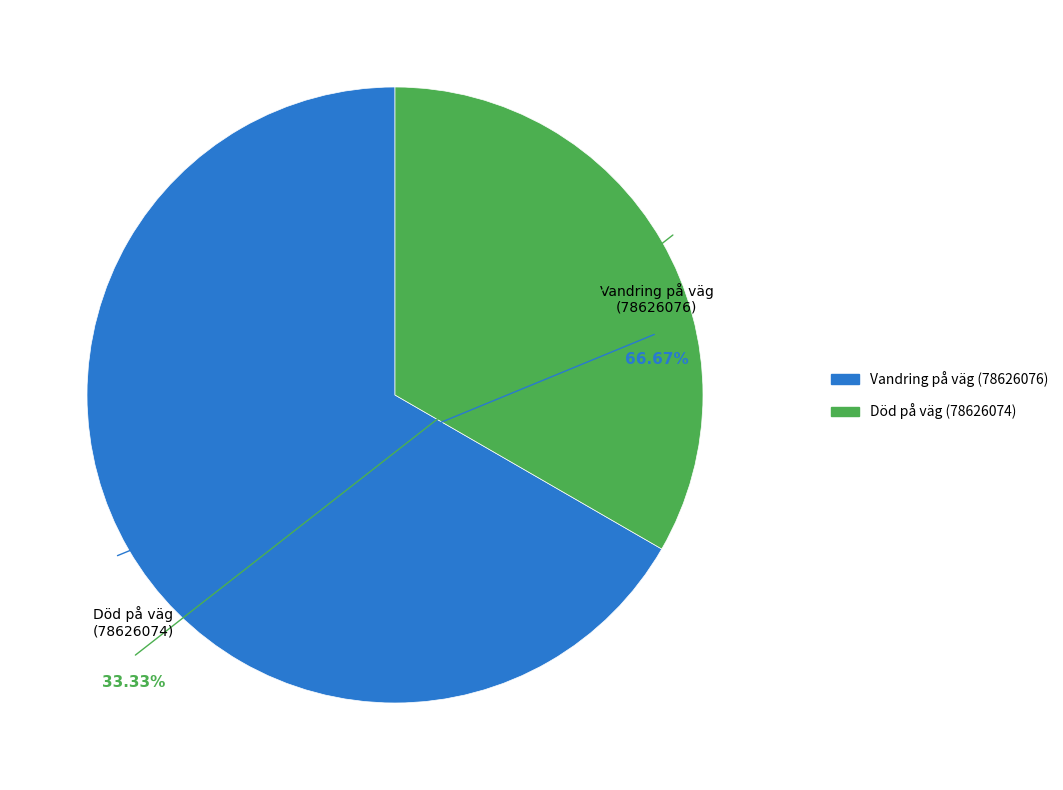

To the nearest percent, what is the average slice percentage?

50%